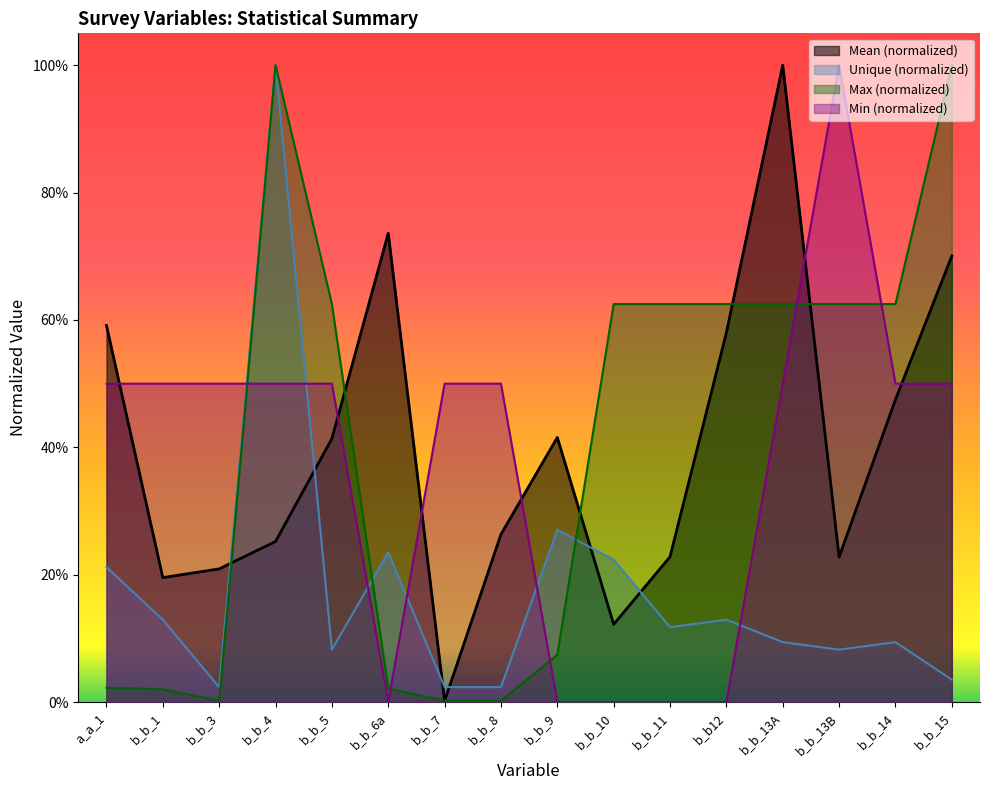

The Min series shows 0.3 at b_b_5. True or false?

False